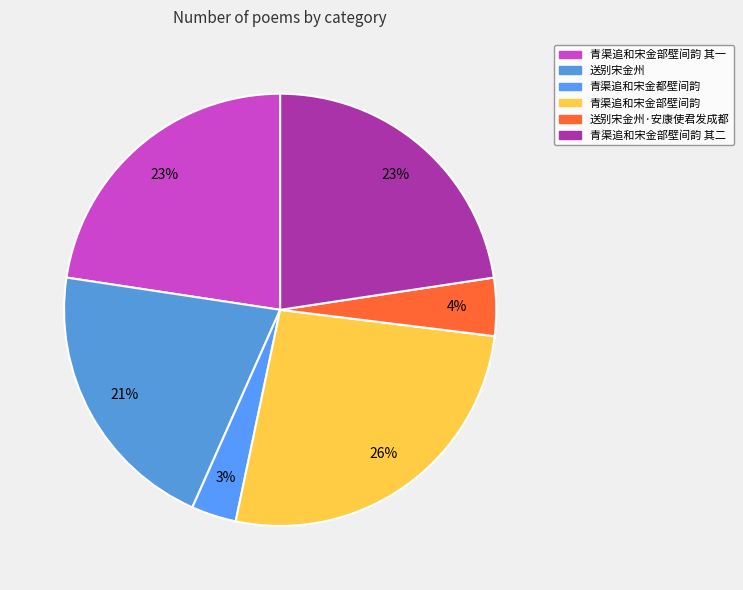

True or false: 青渠追和宋金部壁间韵 其二 accounts for 23% of the total.

True